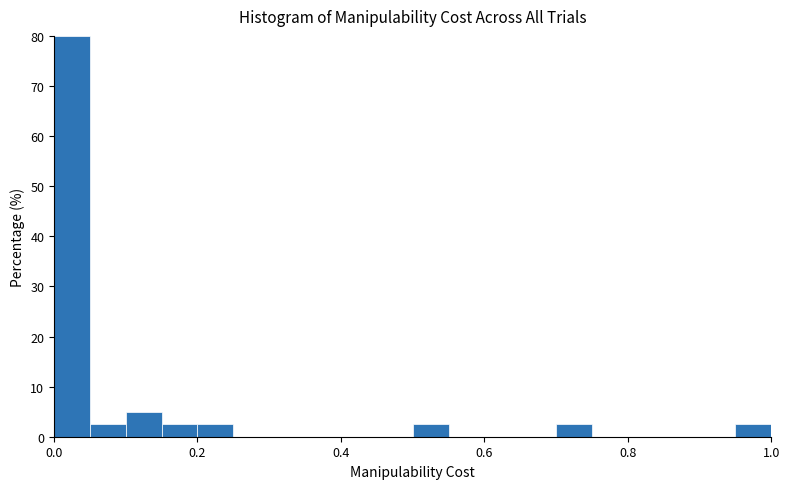

Read against the x-axis, roughly where is the centre of the tallest bar?

0.02